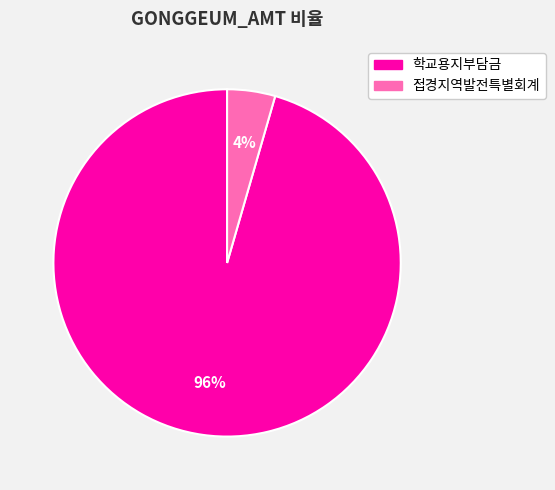

Rank the categories by value from lowest to highest.

접경지역발전특별회계, 학교용지부담금